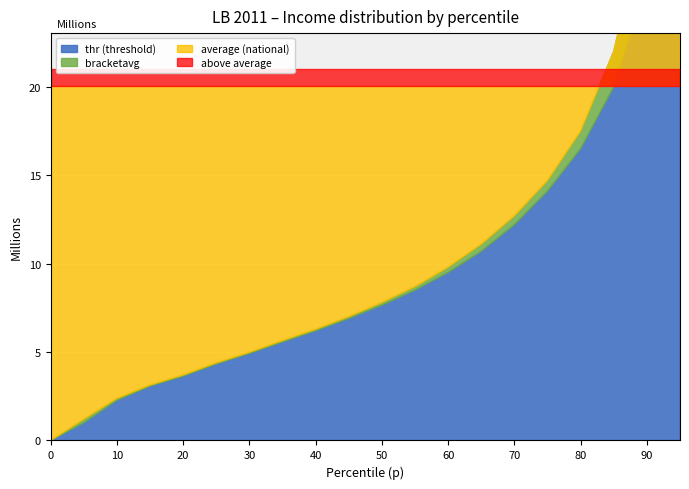

What is the total value across all series at 0.75?

48828596.1